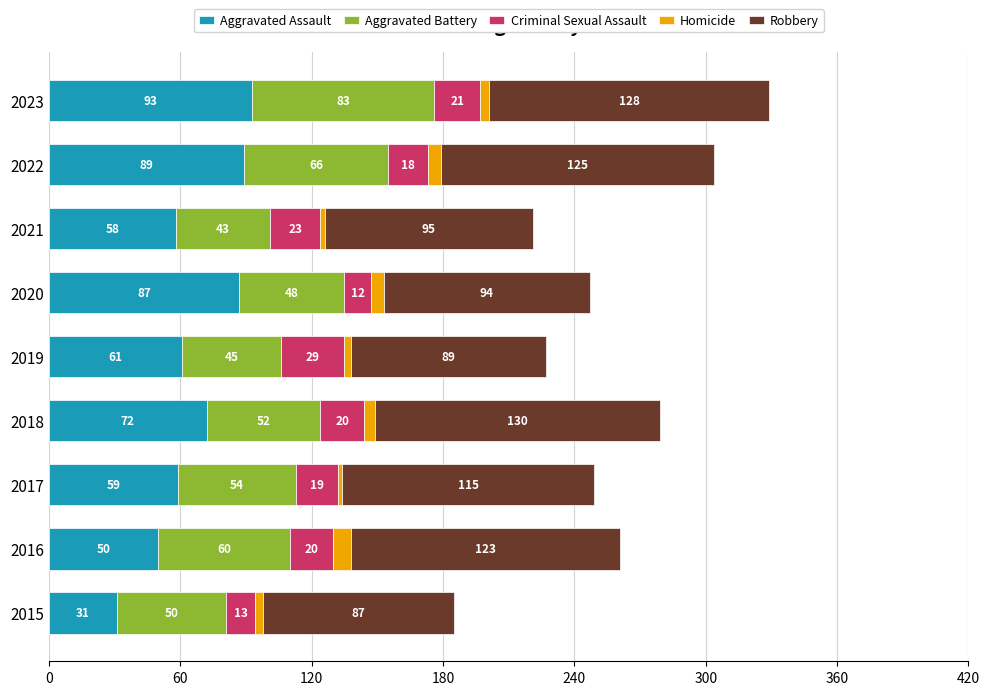

What is the sum of all Aggravated Assault values?

600